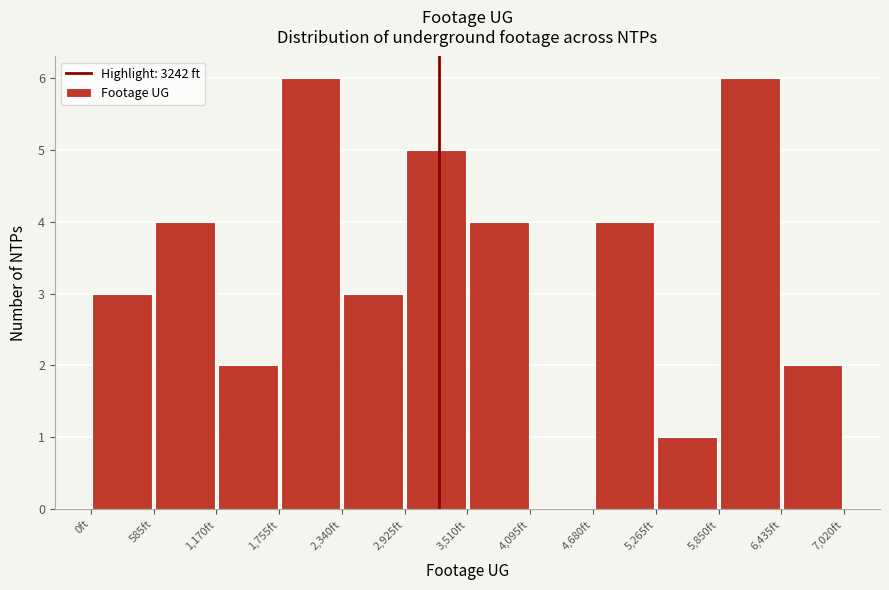

Reading left to right, transcribe this chart: for each bar, give the range it covers on the x-axis and its height. Neither the bar edges nor the heights are printed on the chart, so give them approximately, as read against the axes.

0 to 600: 3
600 to 1200: 4
1200 to 1800: 2
1800 to 2300: 6
2300 to 2900: 3
2900 to 3500: 5
3500 to 4100: 4
4100 to 4700: 0
4700 to 5300: 4
5300 to 5900: 1
5900 to 6400: 6
6400 to 7000: 2